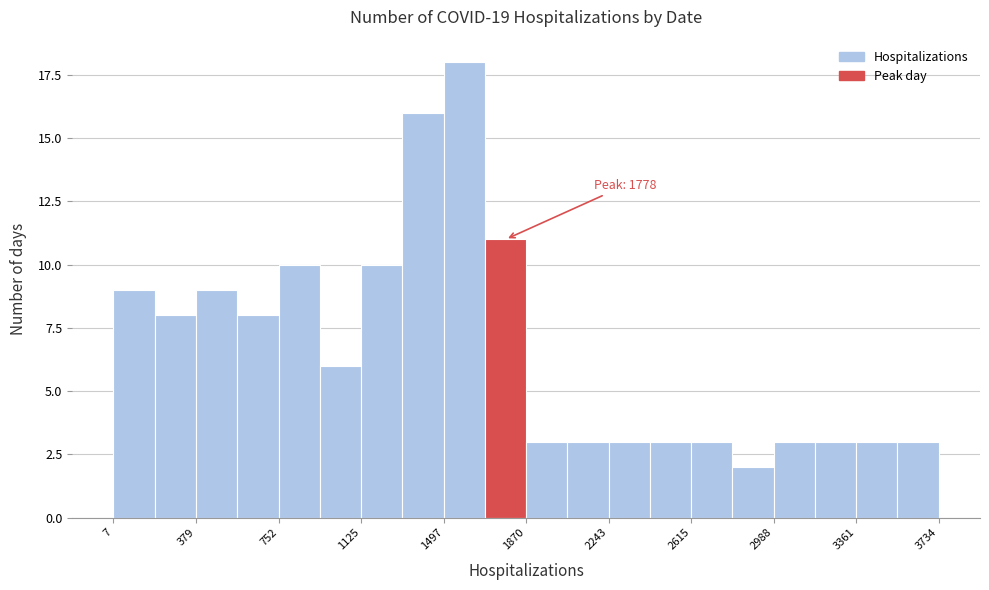

Around what value on the x-axis is the tallest bar? Give the approximate position of its centre, as read against the axis.

1600